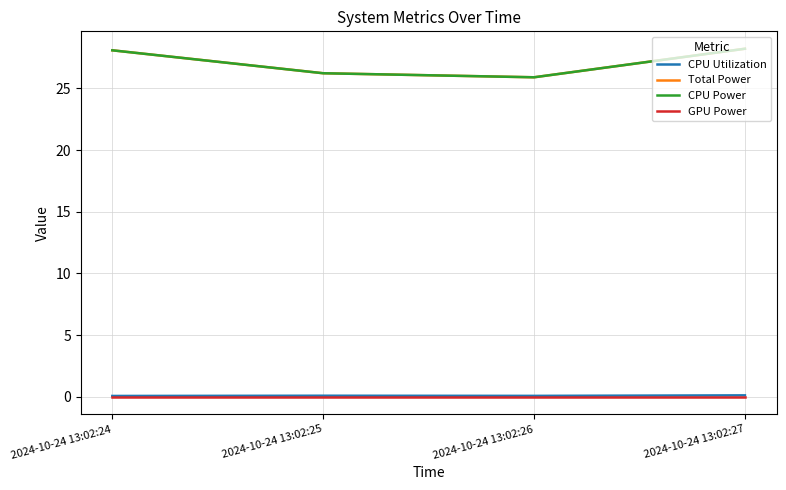

Is this an area chart (filled region under the line)?

No